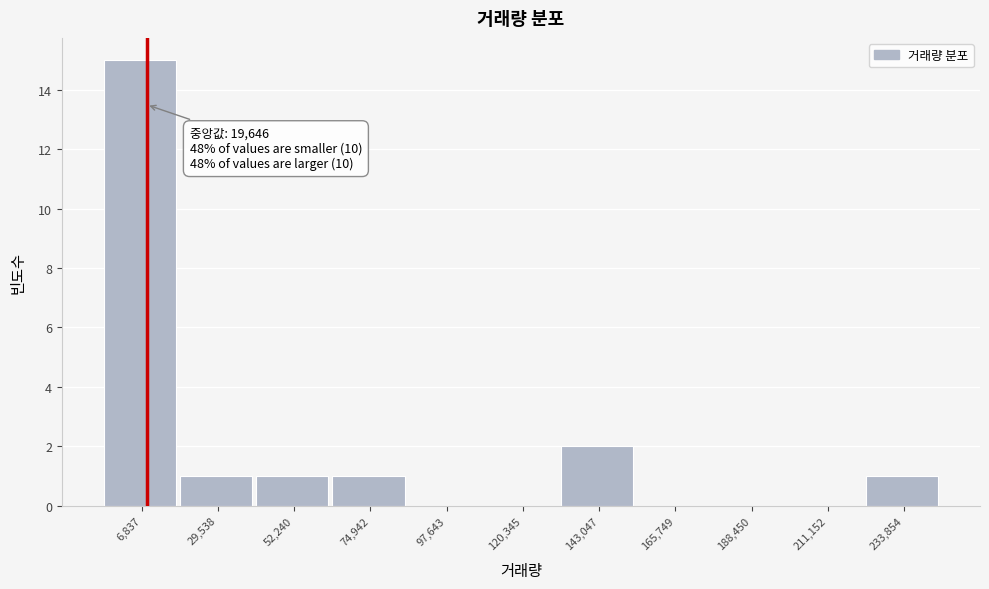

Reading left to right, transcribe all the data shown in this chart.

6,837=15	29,538=1	52,240=1	74,942=1	97,643=0	120,345=0	143,047=2	165,749=0	188,450=0	211,152=0	233,854=1